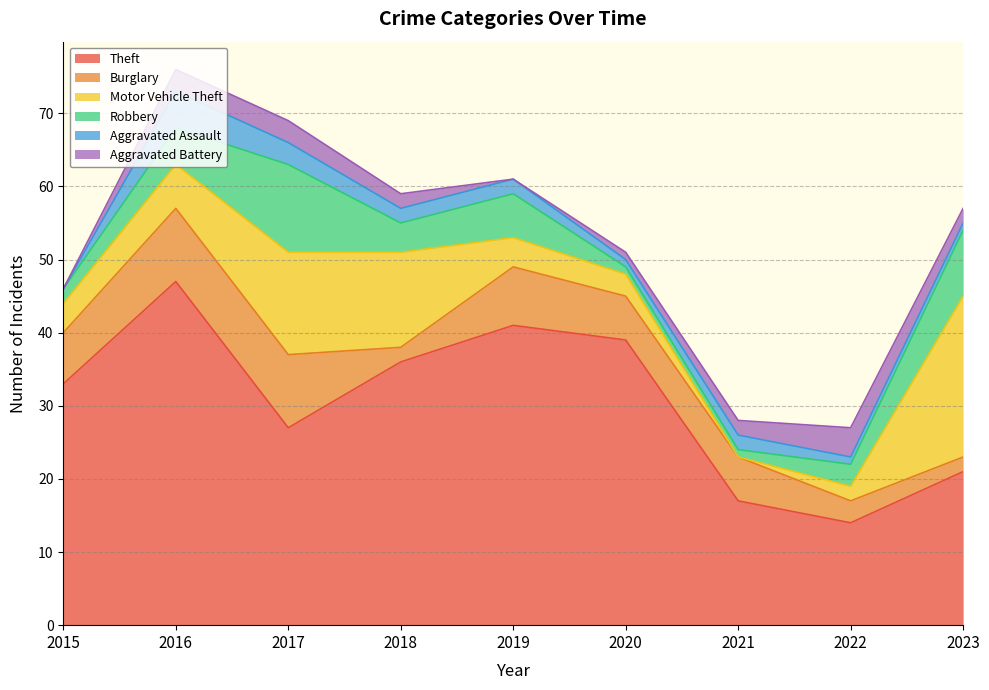

What are all the series names shown in the legend?

Theft, Burglary, Motor Vehicle Theft, Robbery, Aggravated Assault, Aggravated Battery